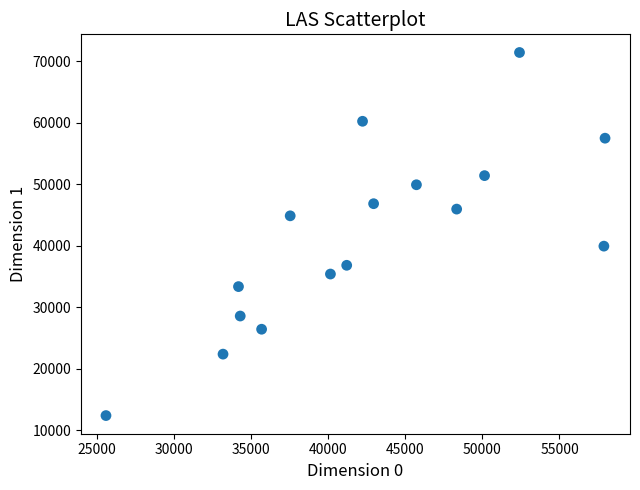

What is the range of X values (max minus min)?

32383.6